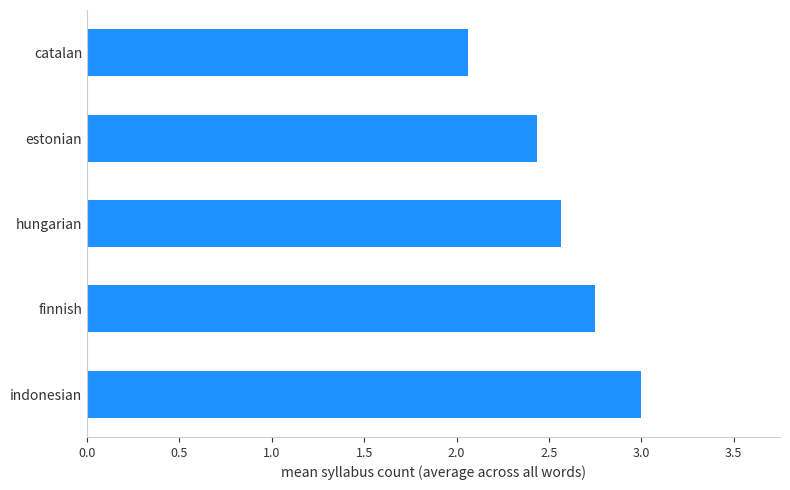

What is the sum of the values at hungarian and catalan?

4.6